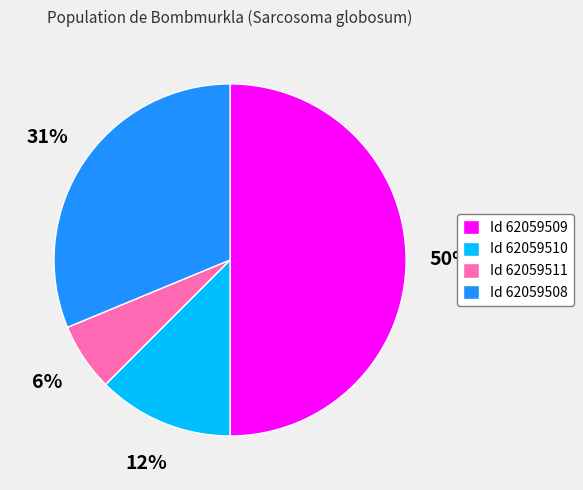

To the nearest percent, what is the average slice percentage?

25%